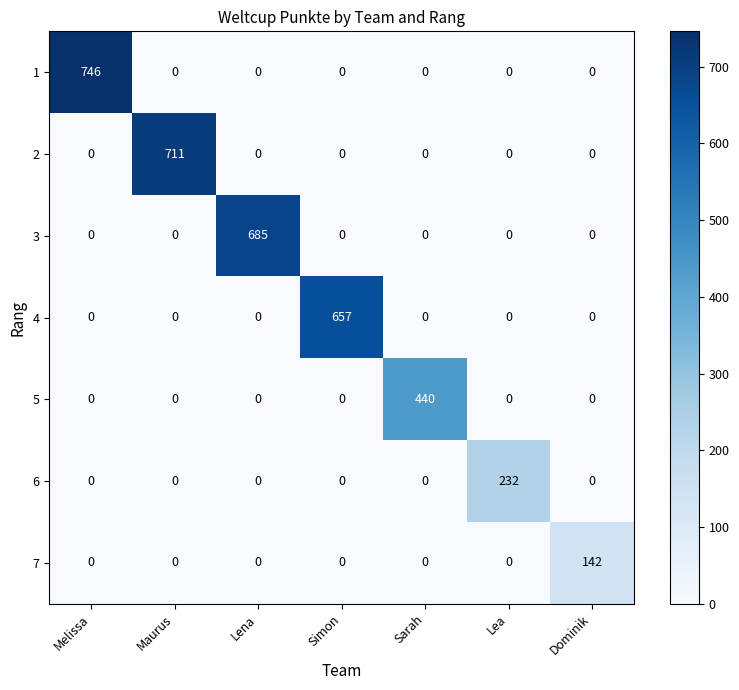

At which label does 5 reach its peak?

Sarah